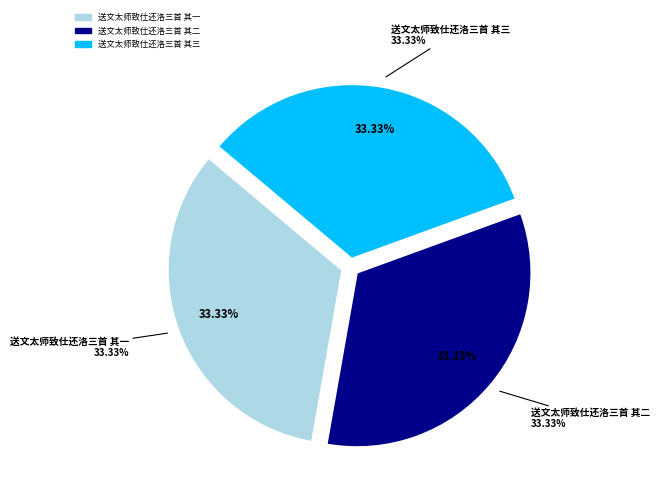

Does any single category account for the majority?

No